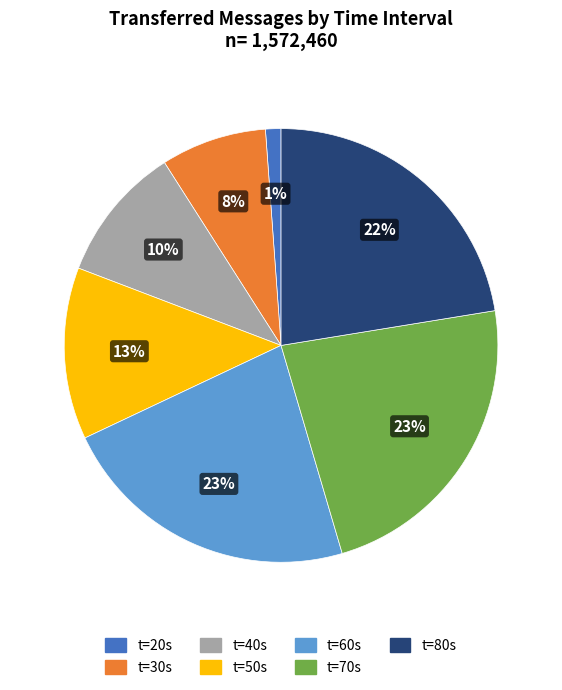

Combined, do t=40s and t=30s account for over 50%?

No